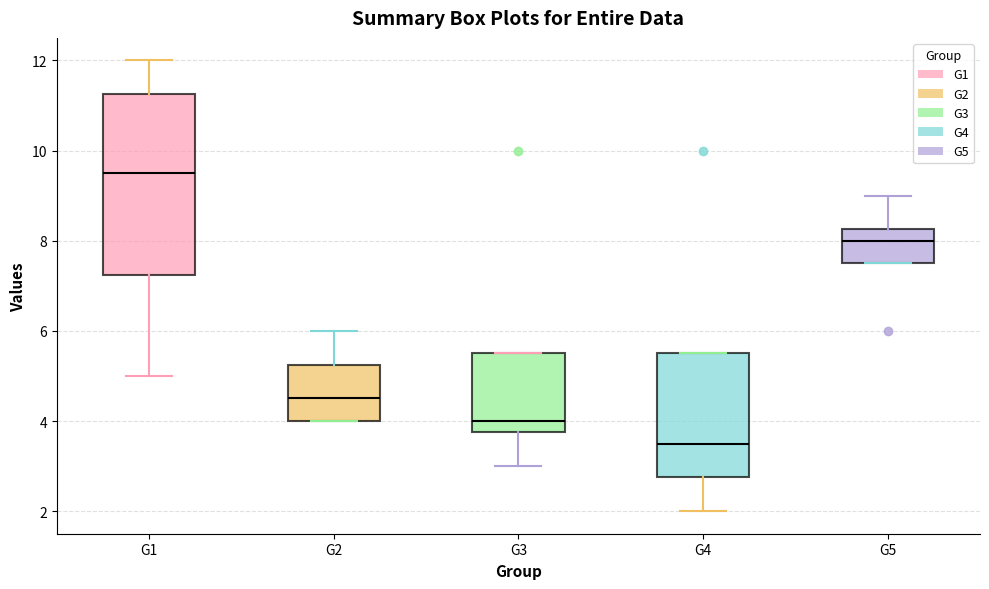

Comparing the boxes themselves (not the whiskers), which one is the tallest?

G1